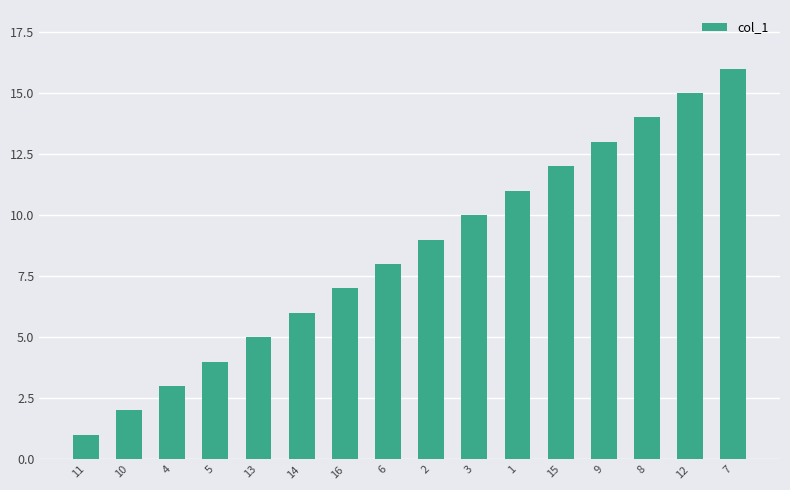

What is the difference between the maximum and minimum values?

15